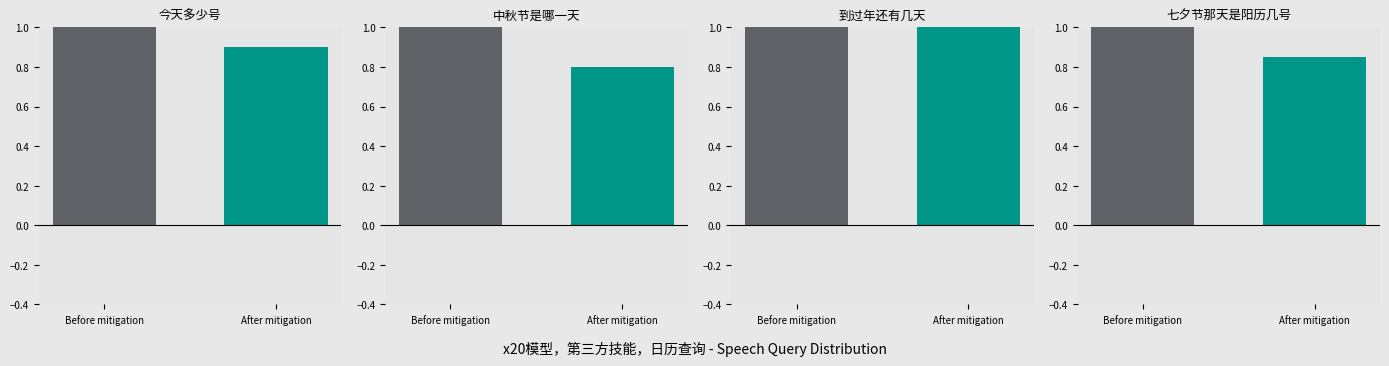

How many groups of bars are there?

4